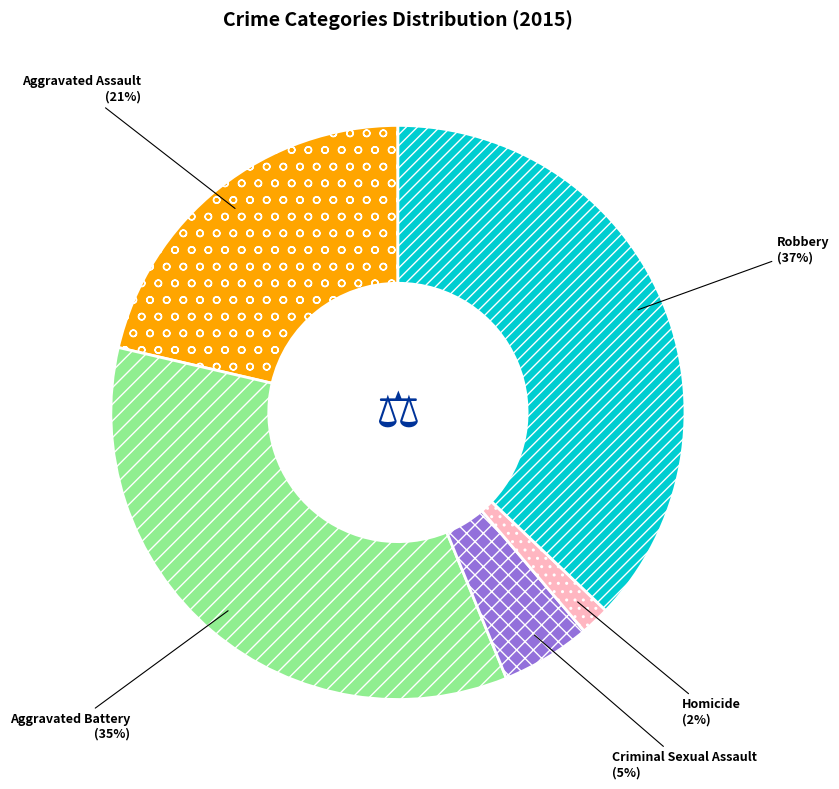

Which has a higher value, Aggravated Battery or Homicide?

Aggravated Battery